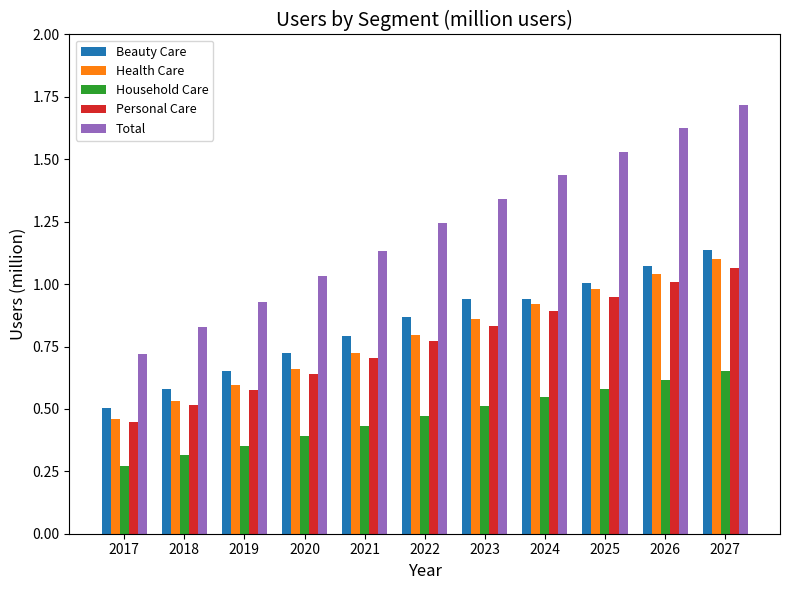

Which series has the largest total across all categories?

Total